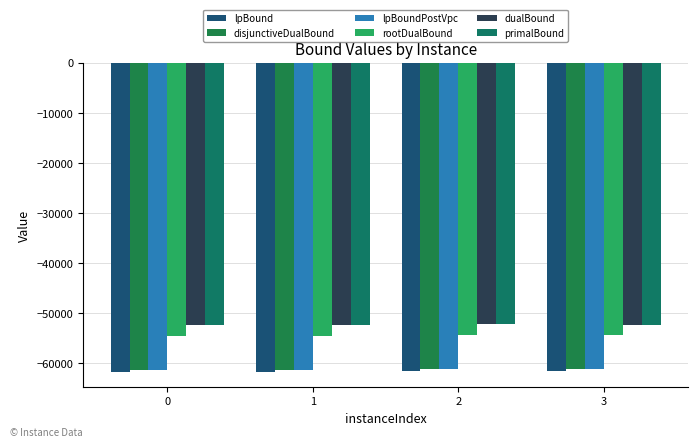

Between 0 and 3, which series saw the biggest shift?

rootDualBound